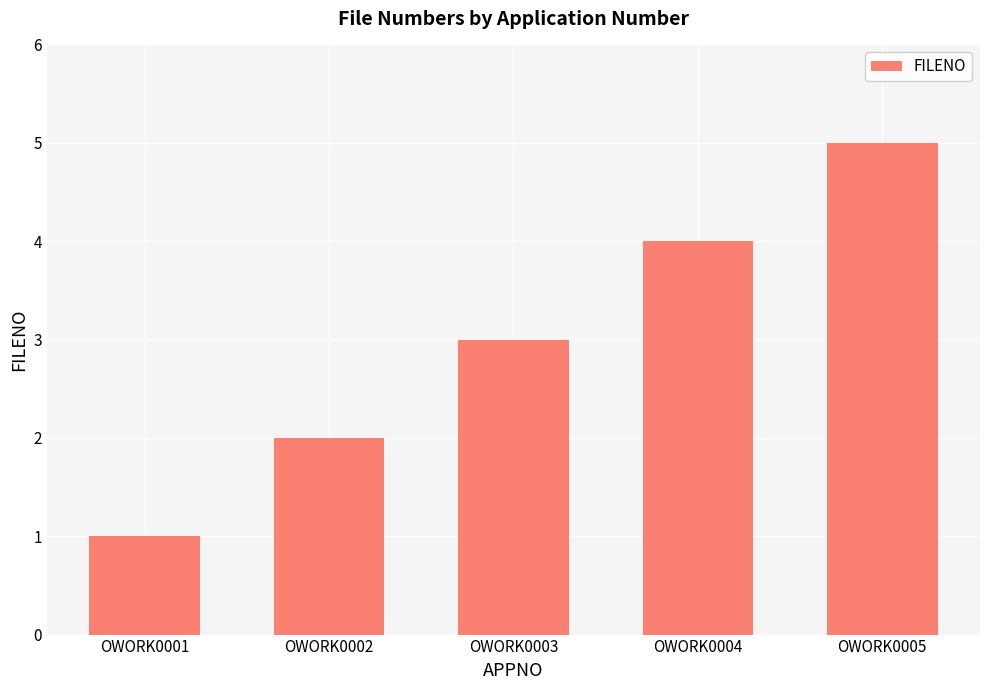

Does the chart contain any negative values?

No